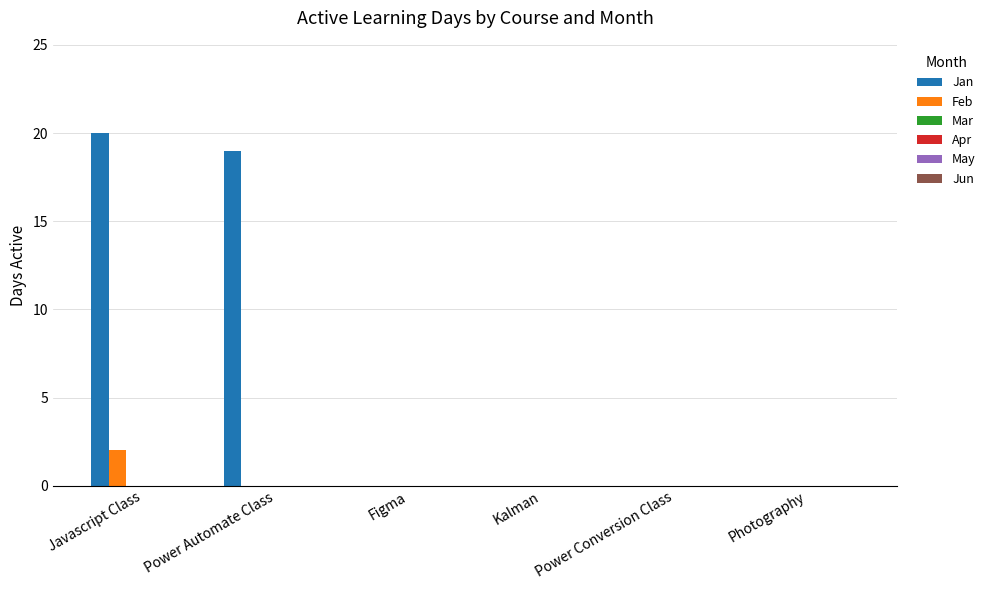

Which series has the largest range (max minus min)?

Jan